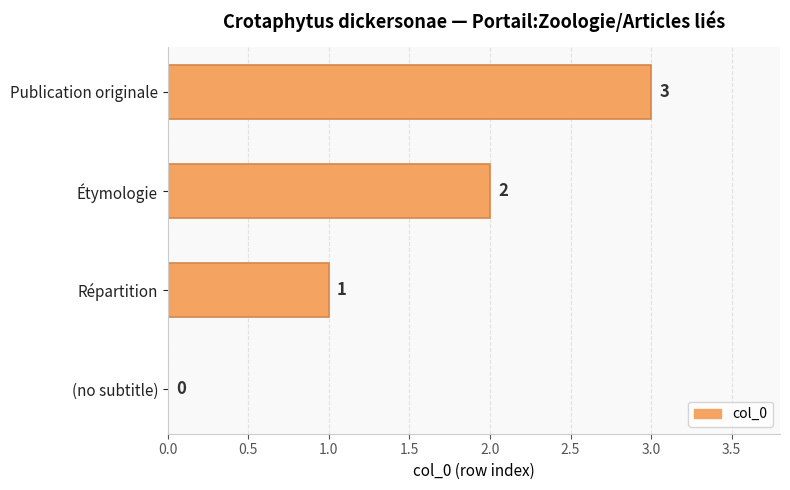

What is the ratio of the value at Répartition to the value at Publication originale?

0.3